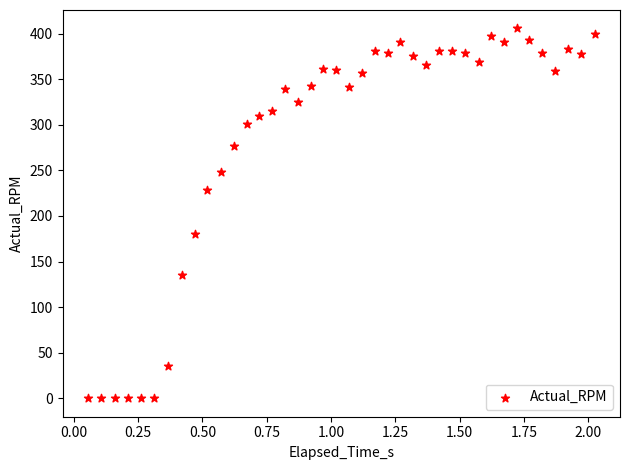

What Y value in the scatter plot is closest to 202?

180.2